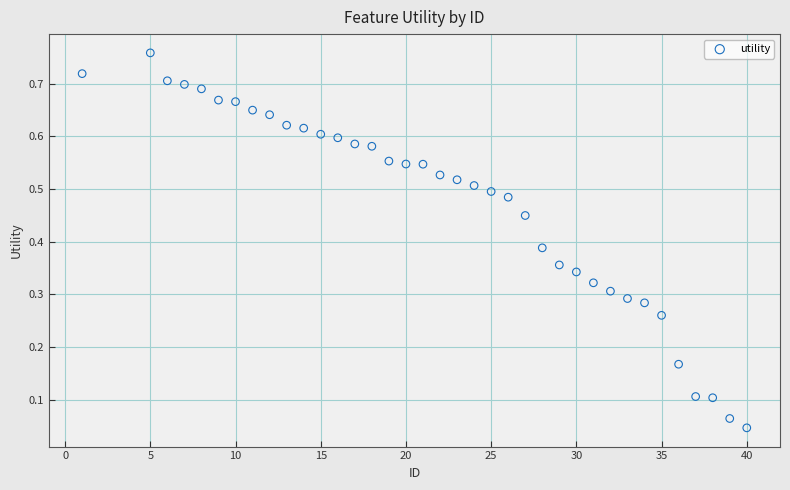

What is the range of X values (max minus min)?

39.0